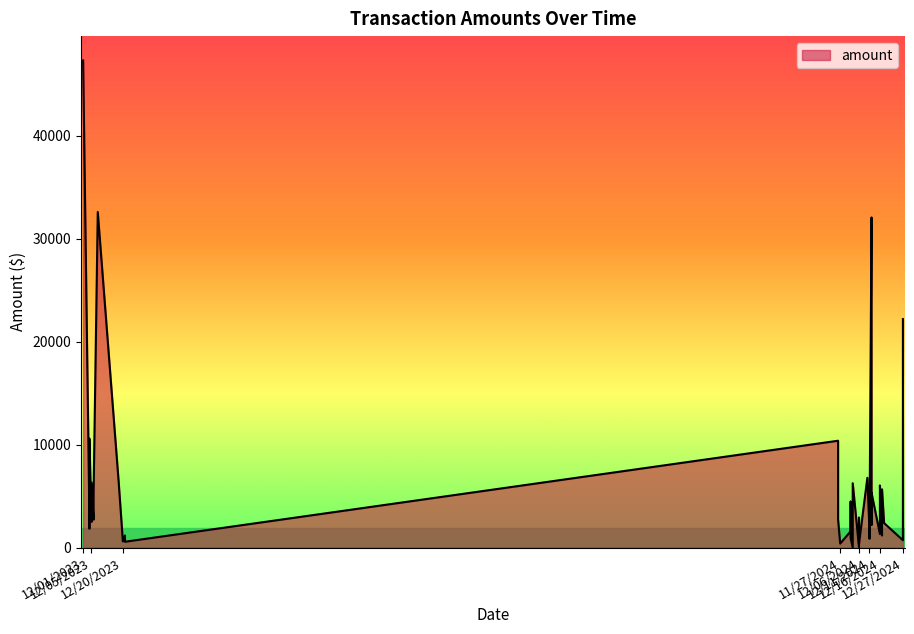

How many series are shown in this chart?

1